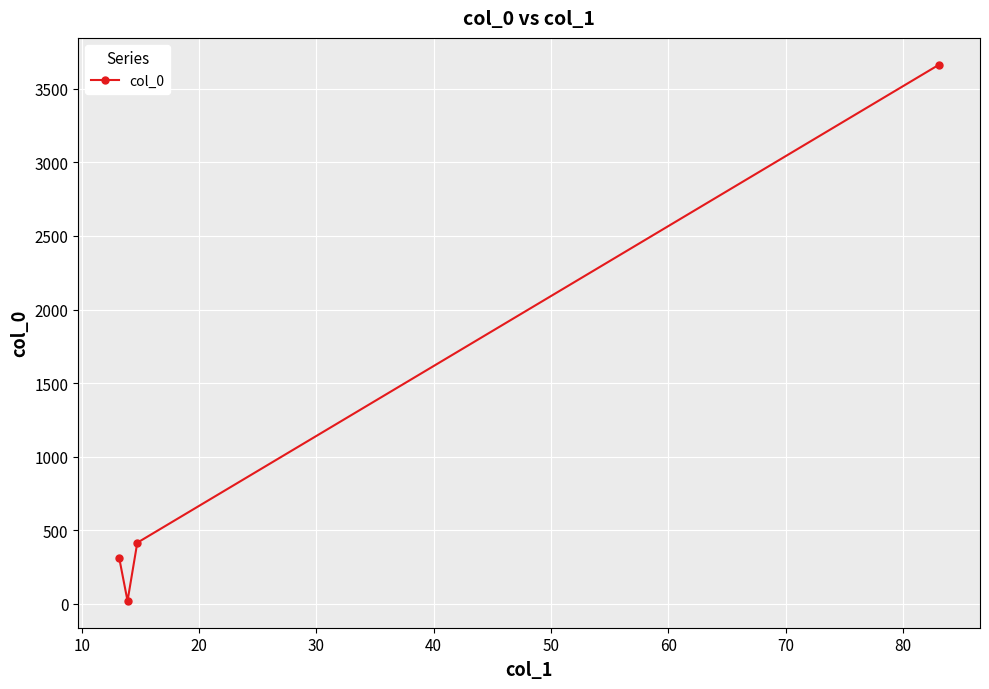

How many points are lower than both their immediate neighbors (excluding endpoints)?

1